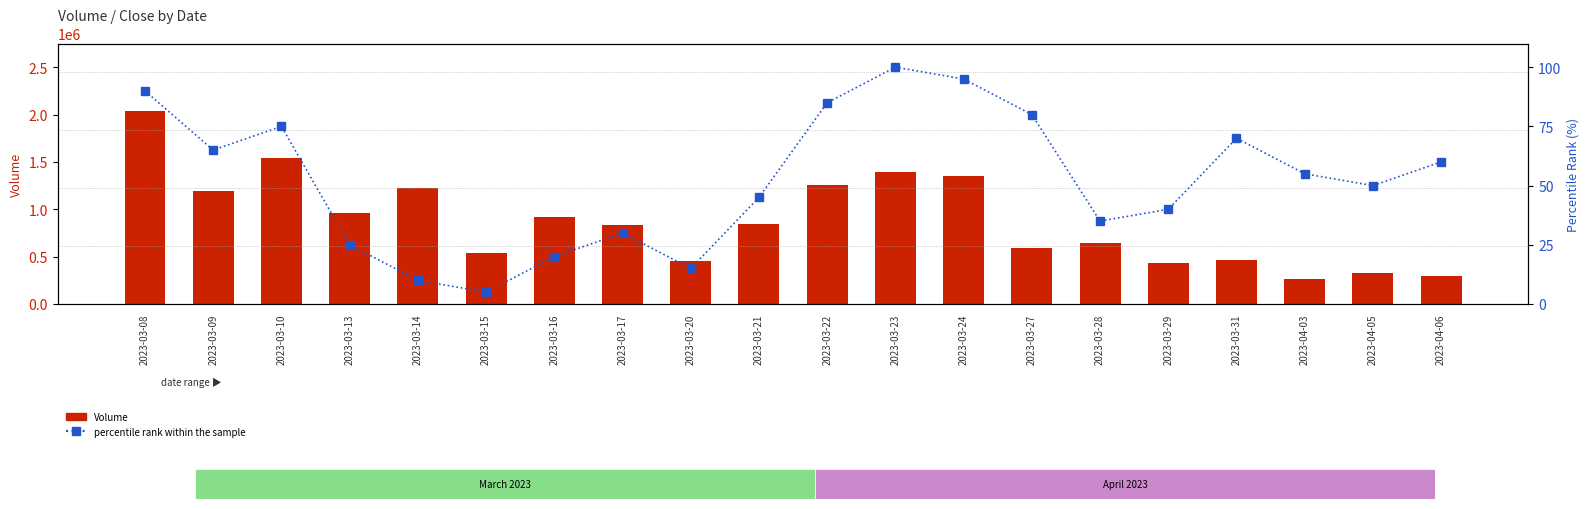

Which category has the lowest value across all series?

2023-03-15